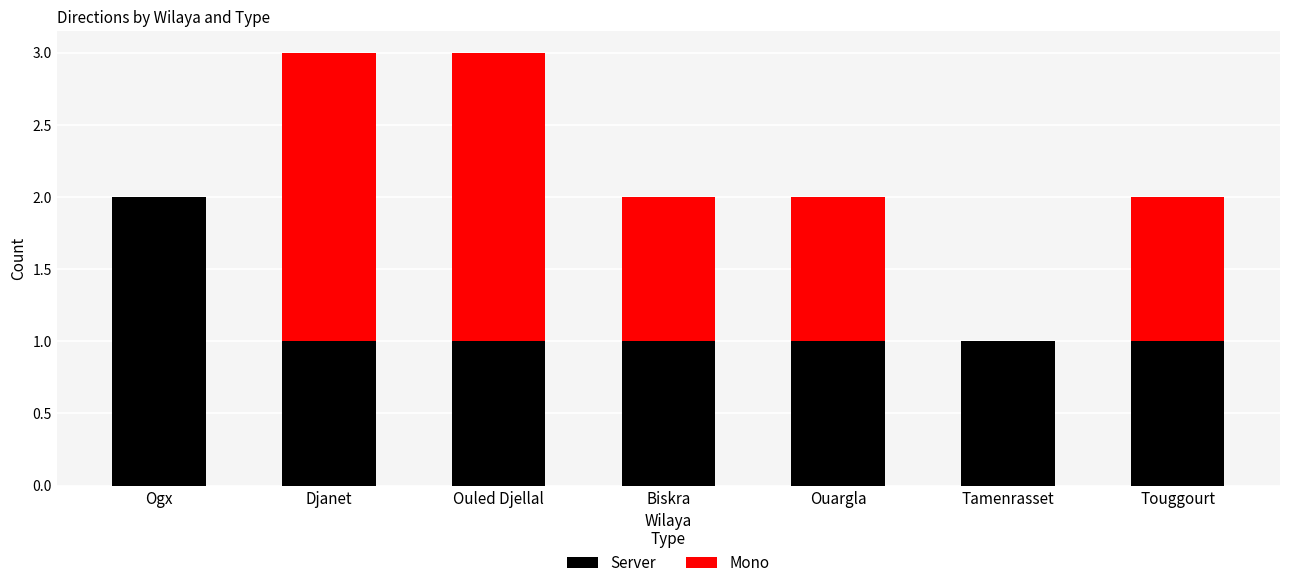

At which label does Server reach its peak?

Ogx